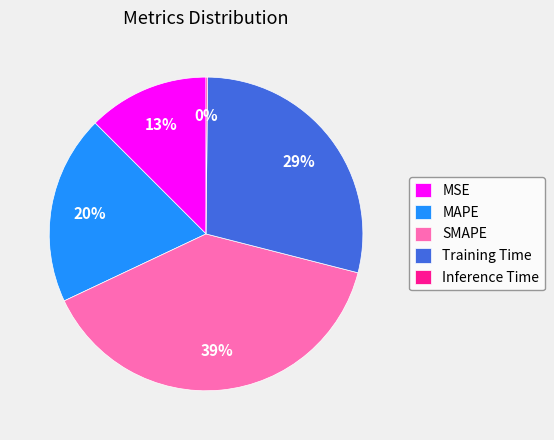

Is MSE the majority of the pie?

No